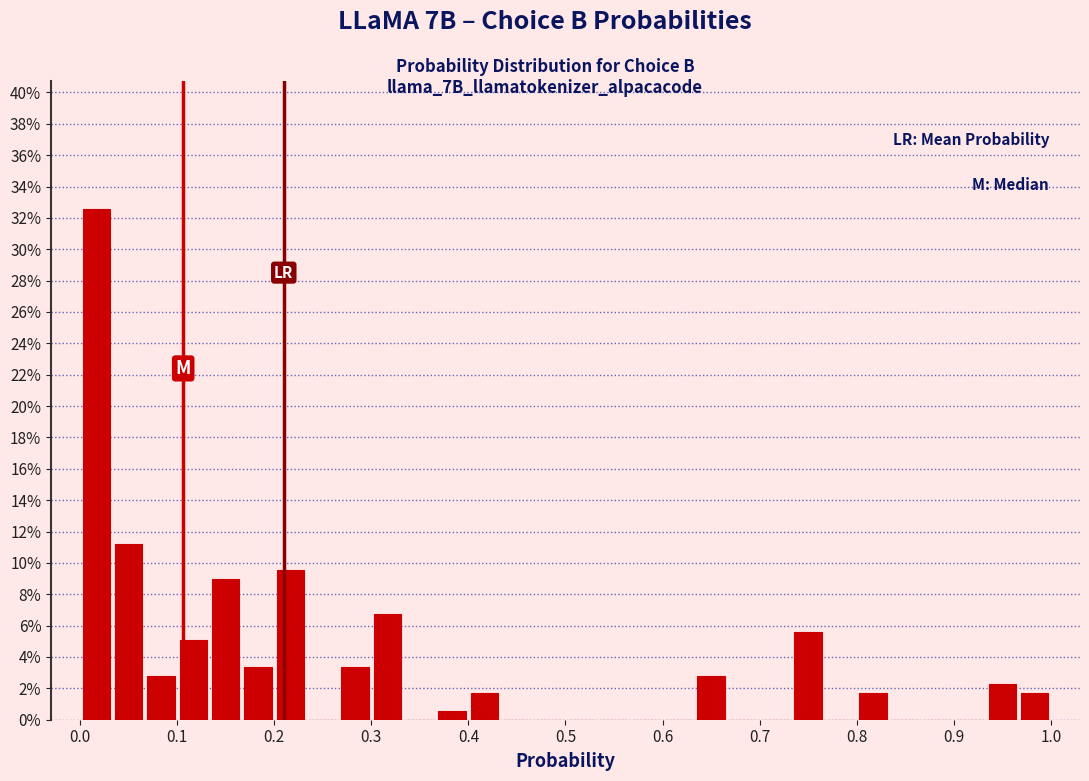

Read against the x-axis, roughly where is the centre of the tallest bar?

0.02